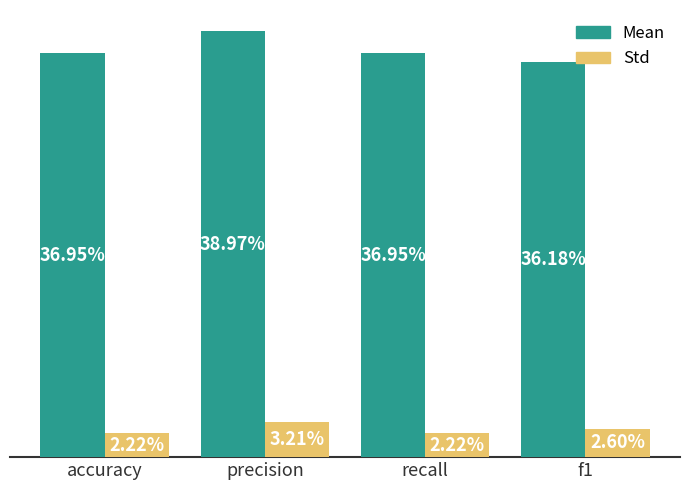

List the series in order of their peak value, highest first.

Mean, Std